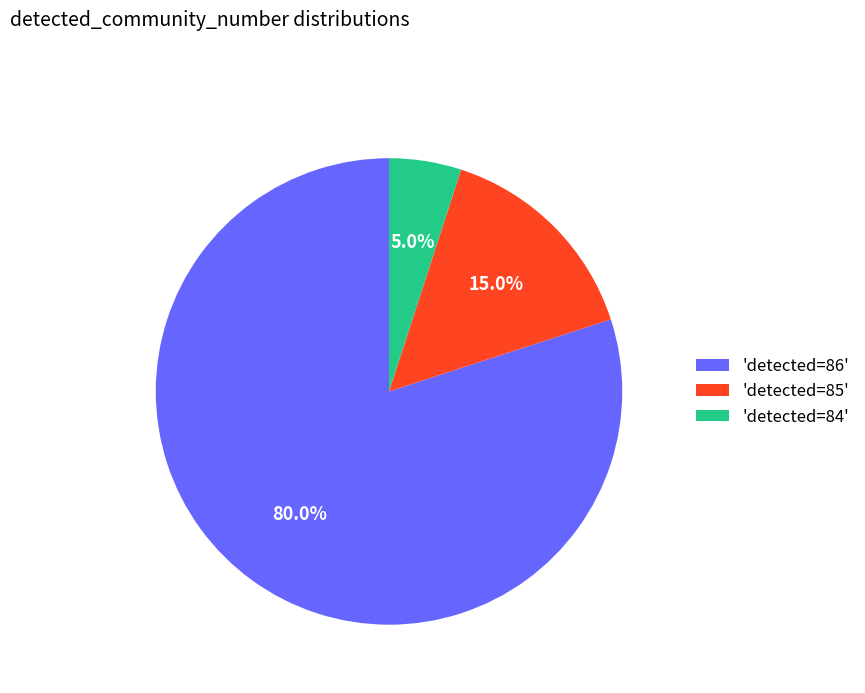

Which slice is the largest?

'detected=86'